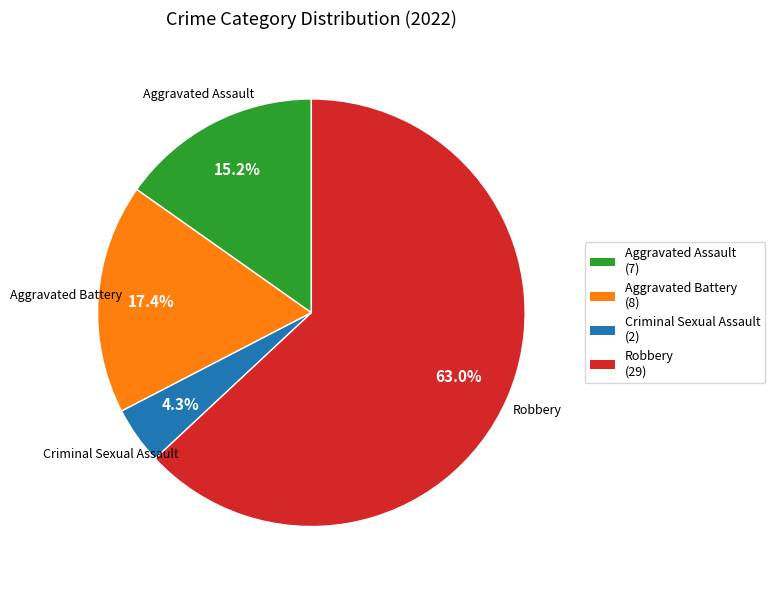

What is the largest slice in the pie chart?

Robbery